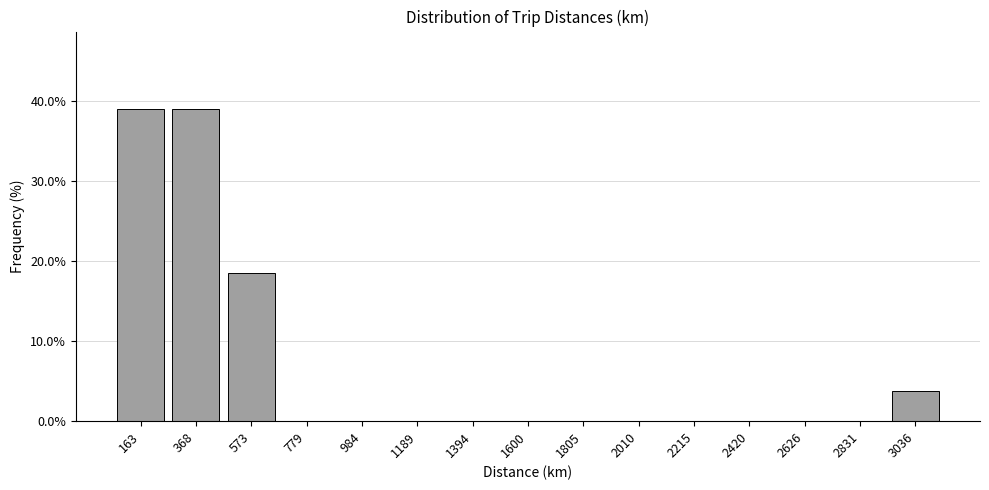

Reading left to right, transcribe this chart: for each bar, give the range it covers on the x-axis and its height. Neither the bar edges nor the heights are printed on the chart, so give them approximately, as read against the axes.

50 to 250: 39
250 to 450: 39
450 to 700: 19
700 to 900: 0
900 to 1100: 0
1100 to 1300: 0
1300 to 1500: 0
1500 to 1700: 0
1700 to 1900: 0
1900 to 2100: 0
2100 to 2300: 0
2300 to 2500: 0
2500 to 2750: 0
2750 to 2950: 0
2950 to 3150: 4